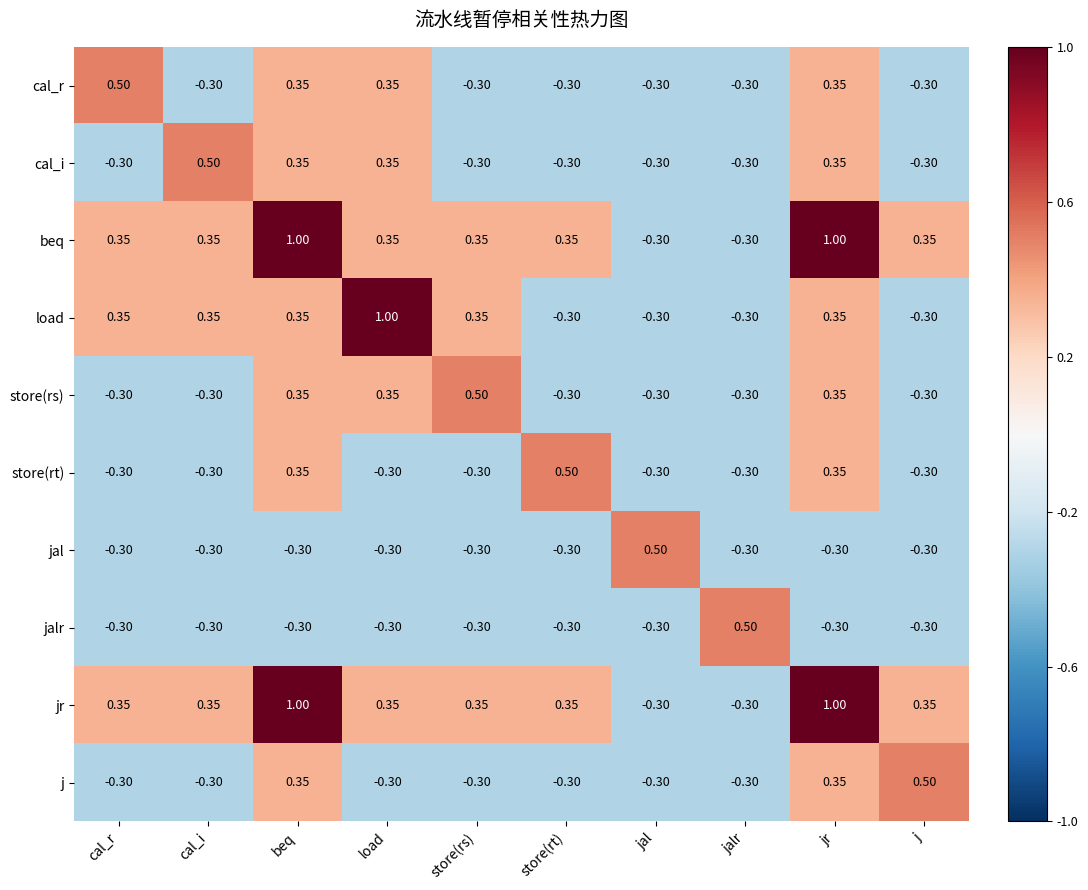

At which label does store(rt) reach its peak?

store(rt)